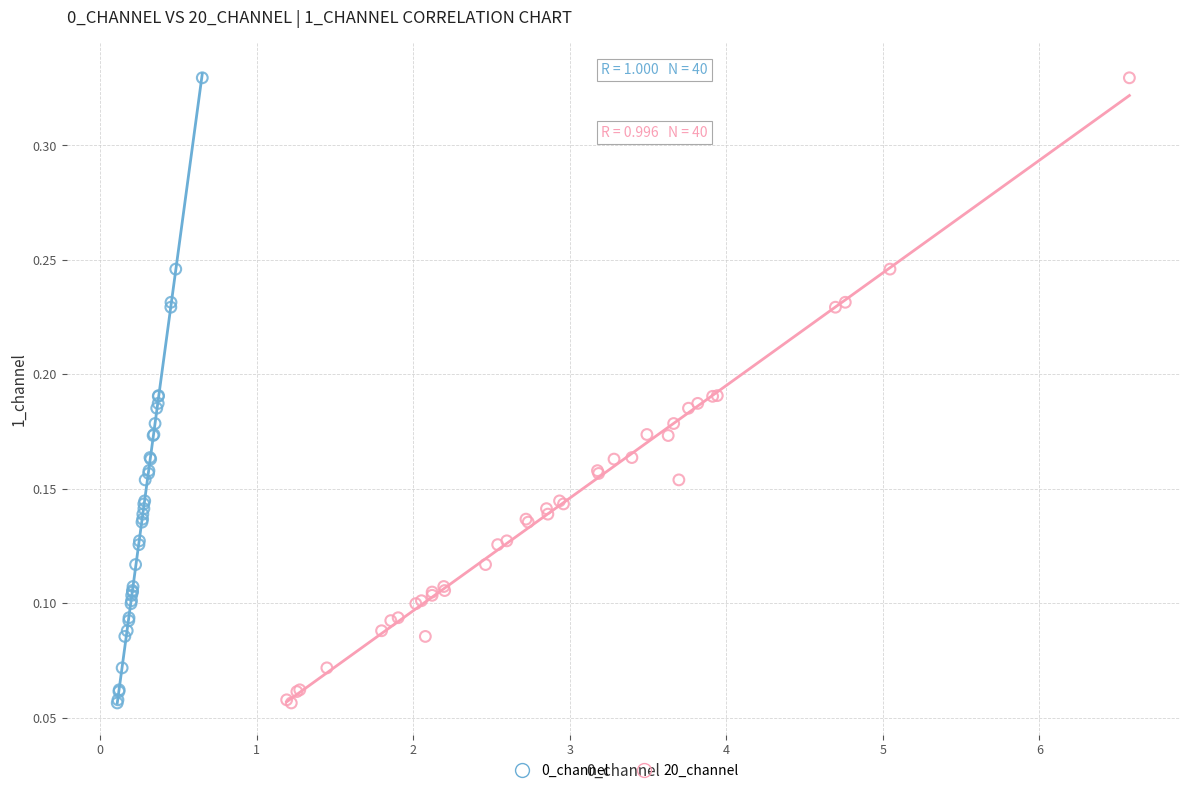

What are all the series names shown in the legend?

0_channel, 20_channel